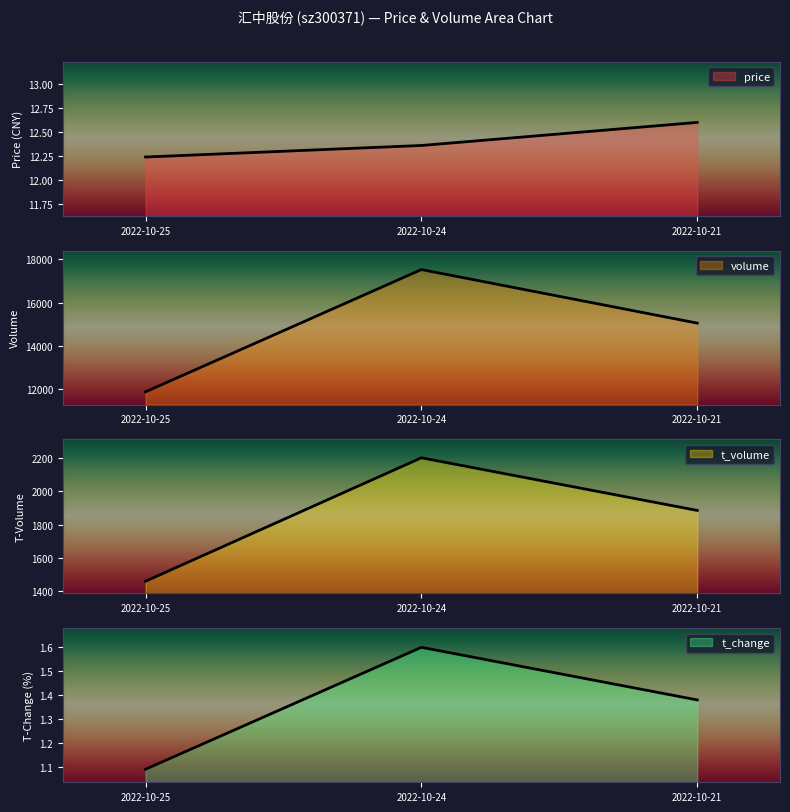

Which category has the highest value across all series?

2022-10-24